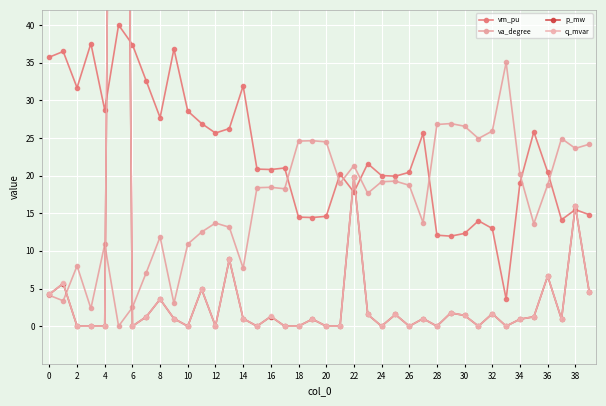

Where is the first local maximum for va_degree?

2